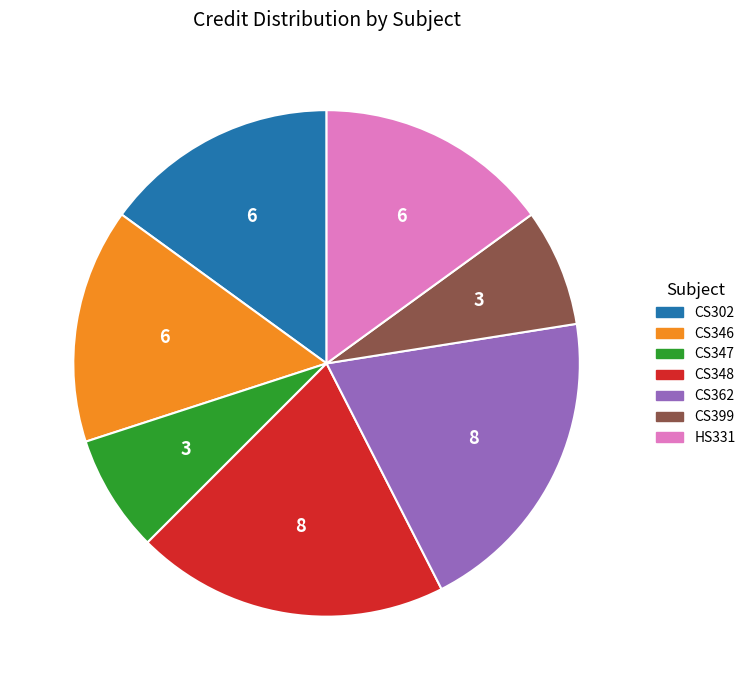

Is there any slice that represents more than half of the pie?

No